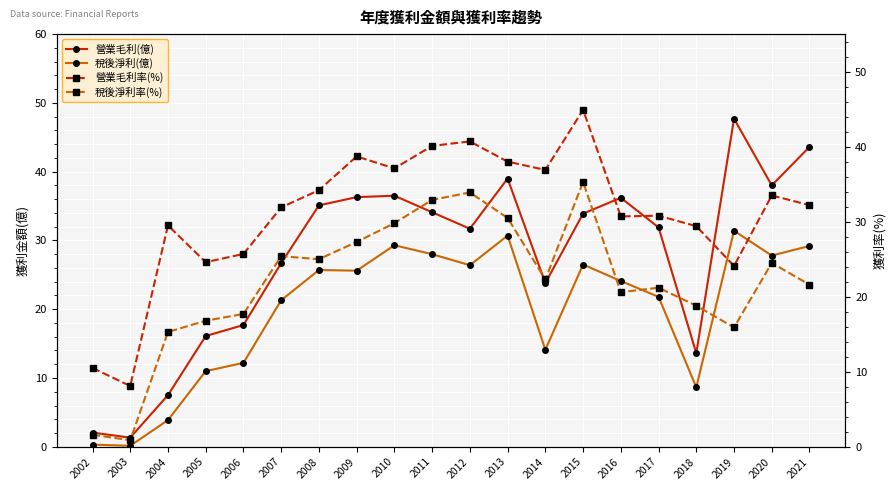

What is the sum of all 稅後淨利(億) values?

398.1